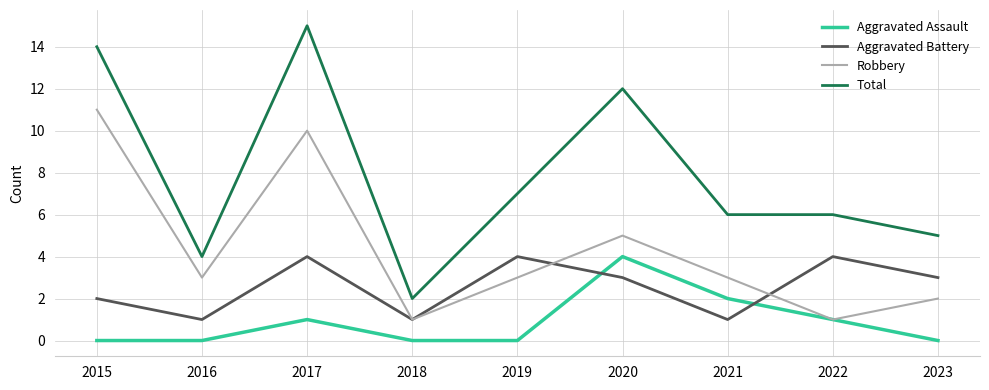

Between 2018 and 2020, which series saw the biggest shift?

Total